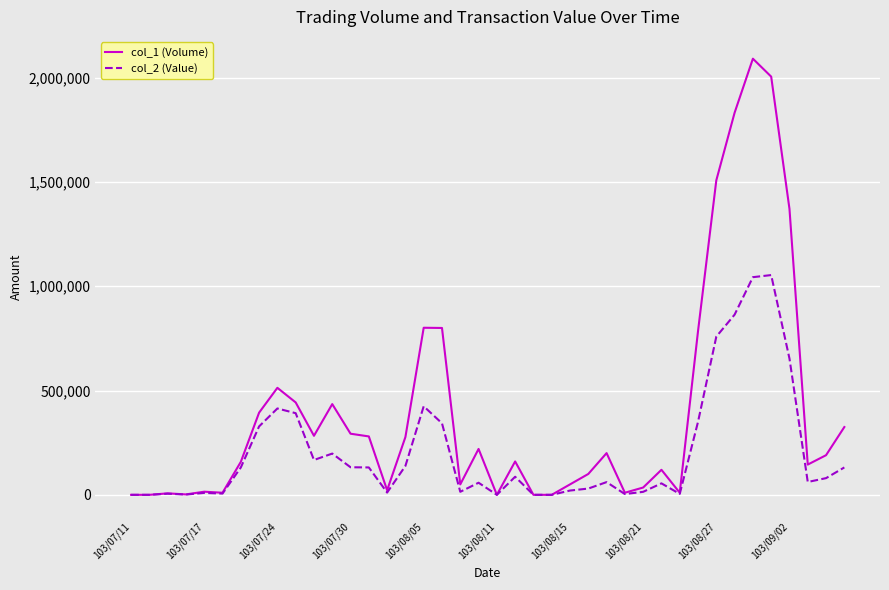

What are all the series names shown in the legend?

col_1 (Volume), col_2 (Value)